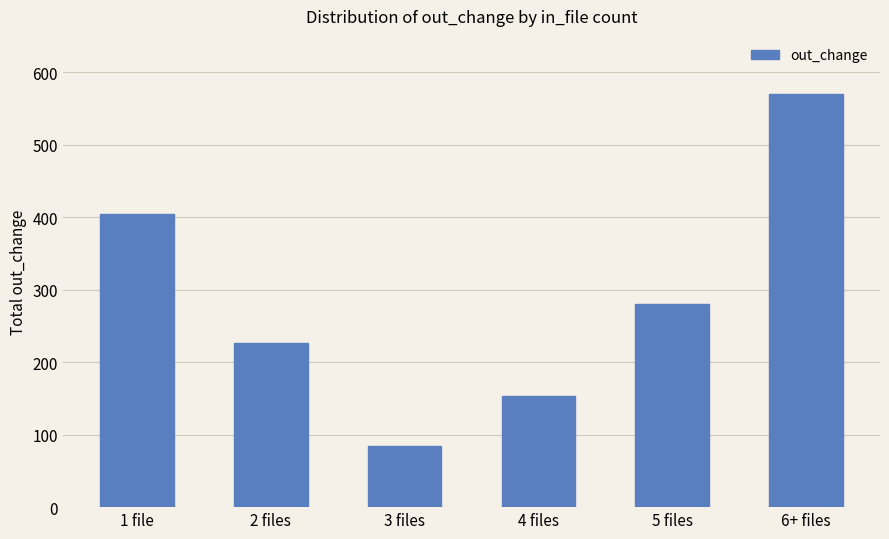

Reading left to right, what are all the values shown in this chart?

405	226	84	153	280	570